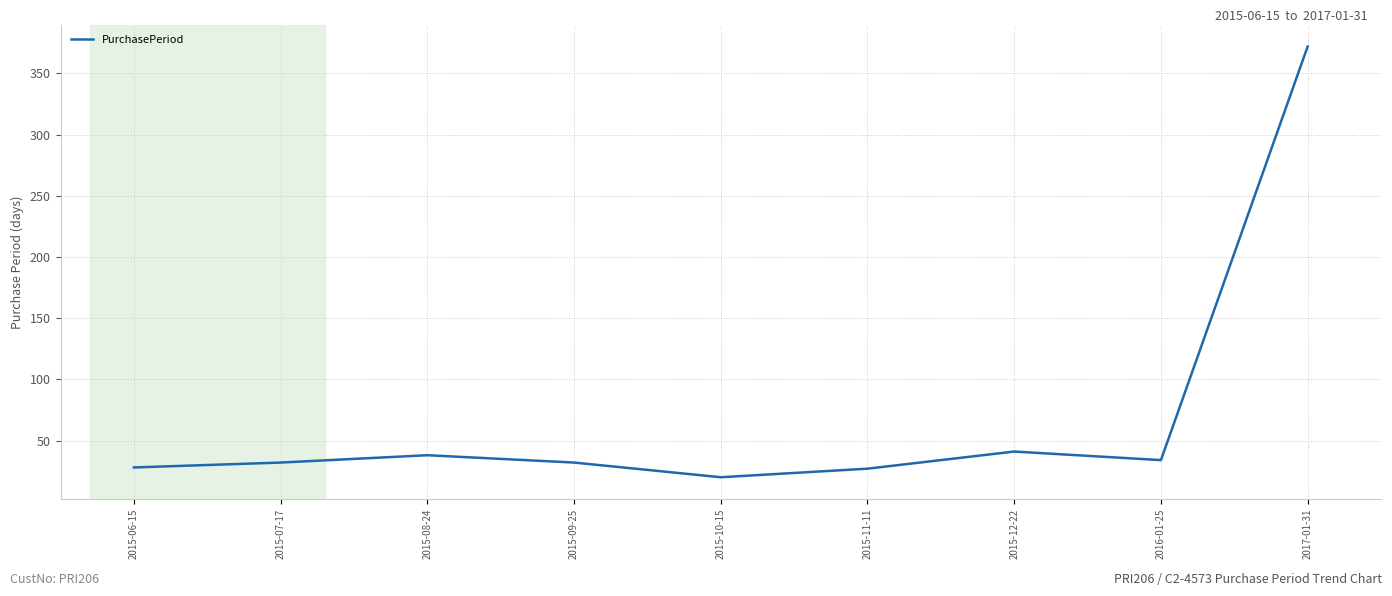

What is the difference between the values at 2015-10-15 and 2015-08-24?

18